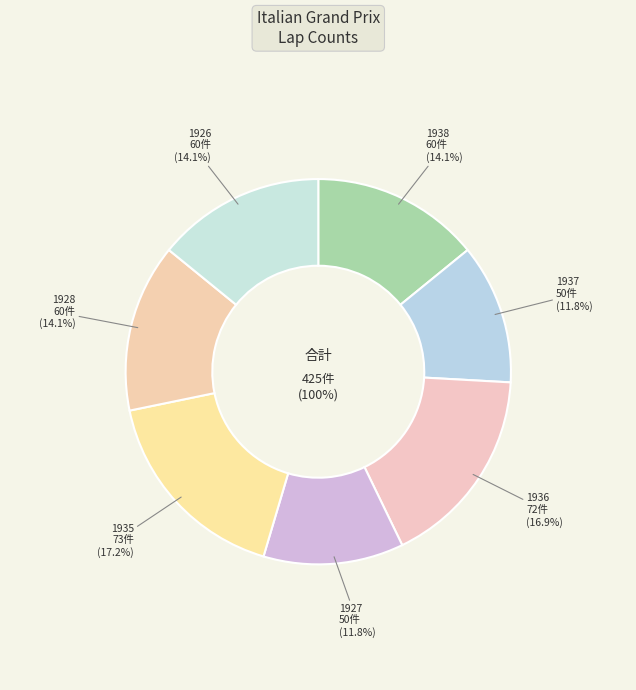

Between 1927 Italian Grand Prix and 1928 Italian Grand Prix, which is larger?

1928 Italian Grand Prix